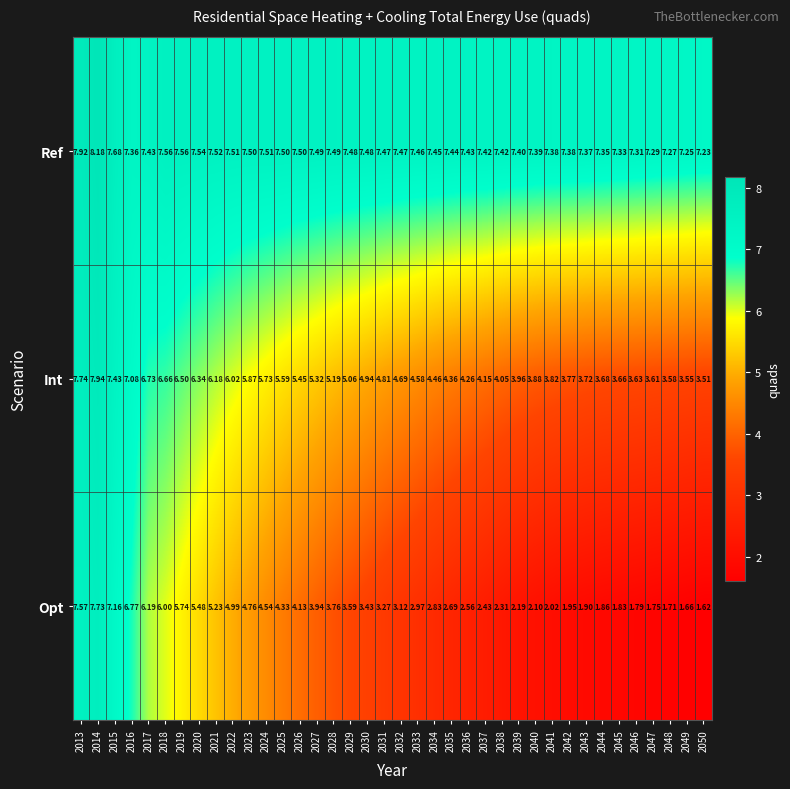

Which series has the widest spread of values?

Opt